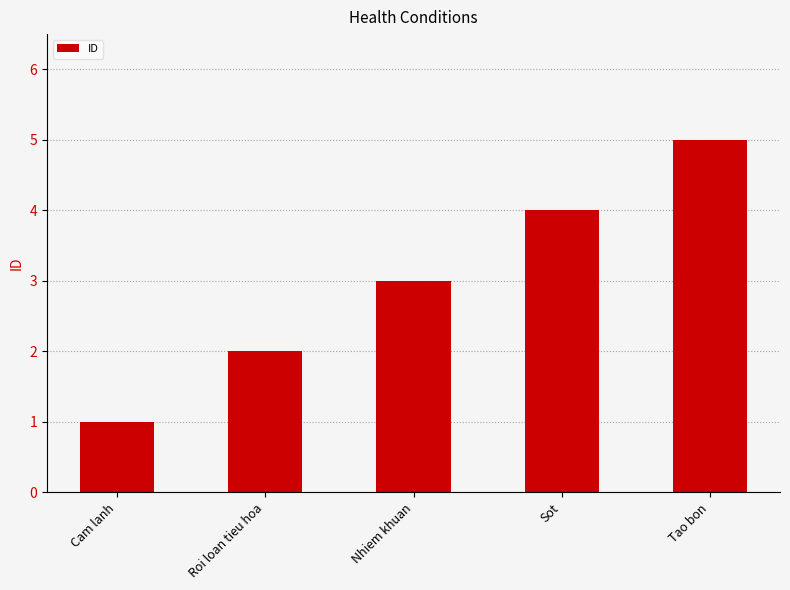

What is the difference between the values at Nhiem khuan and Tao bon?

2